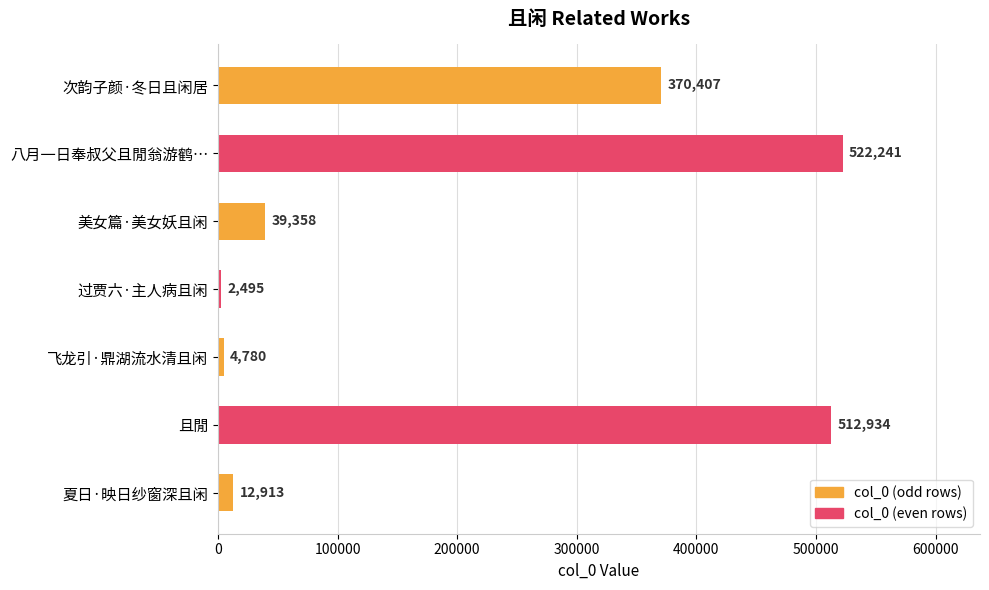

What is the change in value from 次韵子颜·冬日且闲居 to 夏日·映日纱窗深且闲?

-357494